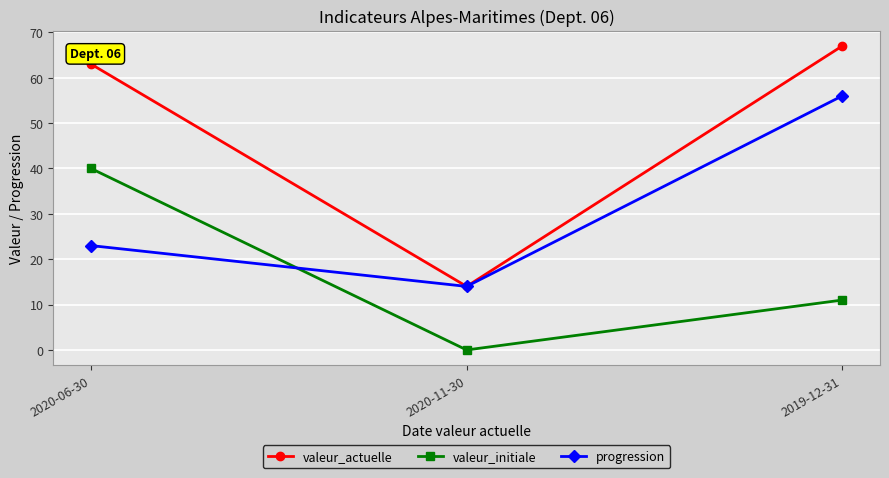

What are all the series names shown in the legend?

valeur_actuelle, valeur_initiale, progression